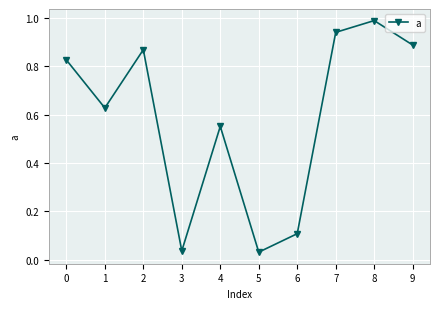

What is the sum of the values at 9 and 2?

1.8